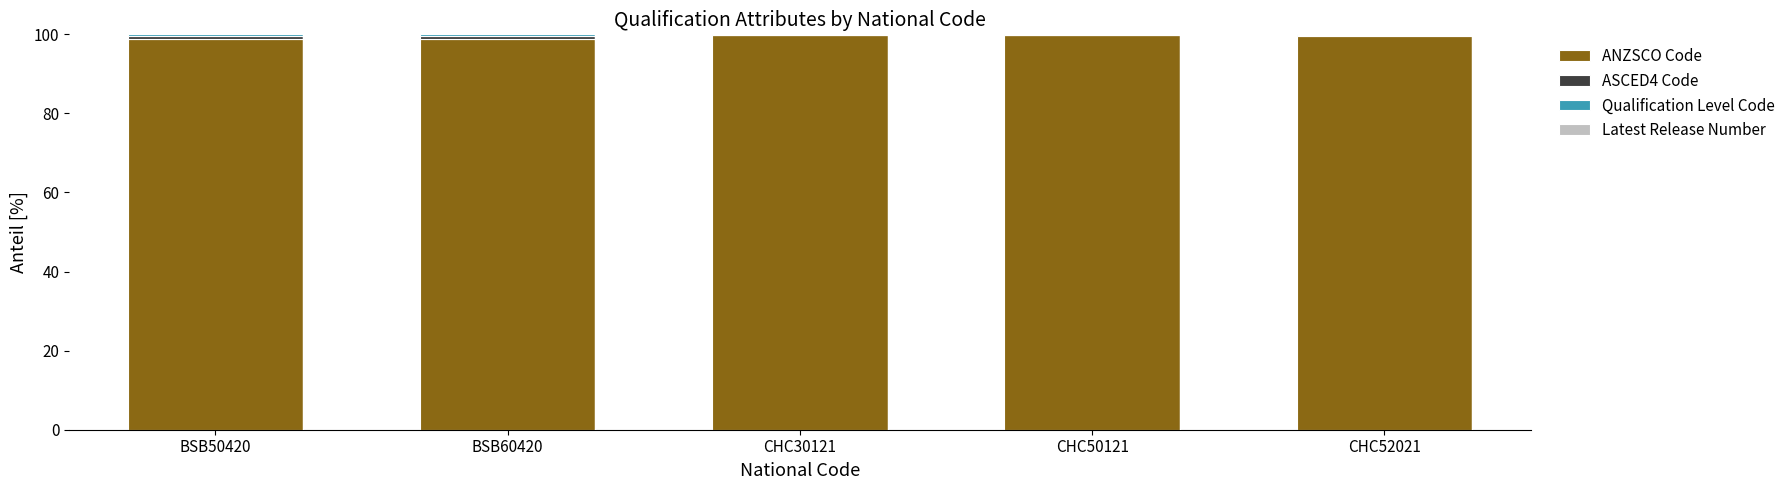

The ANZSCO Code series shows 157.0 at BSB60420. True or false?

False